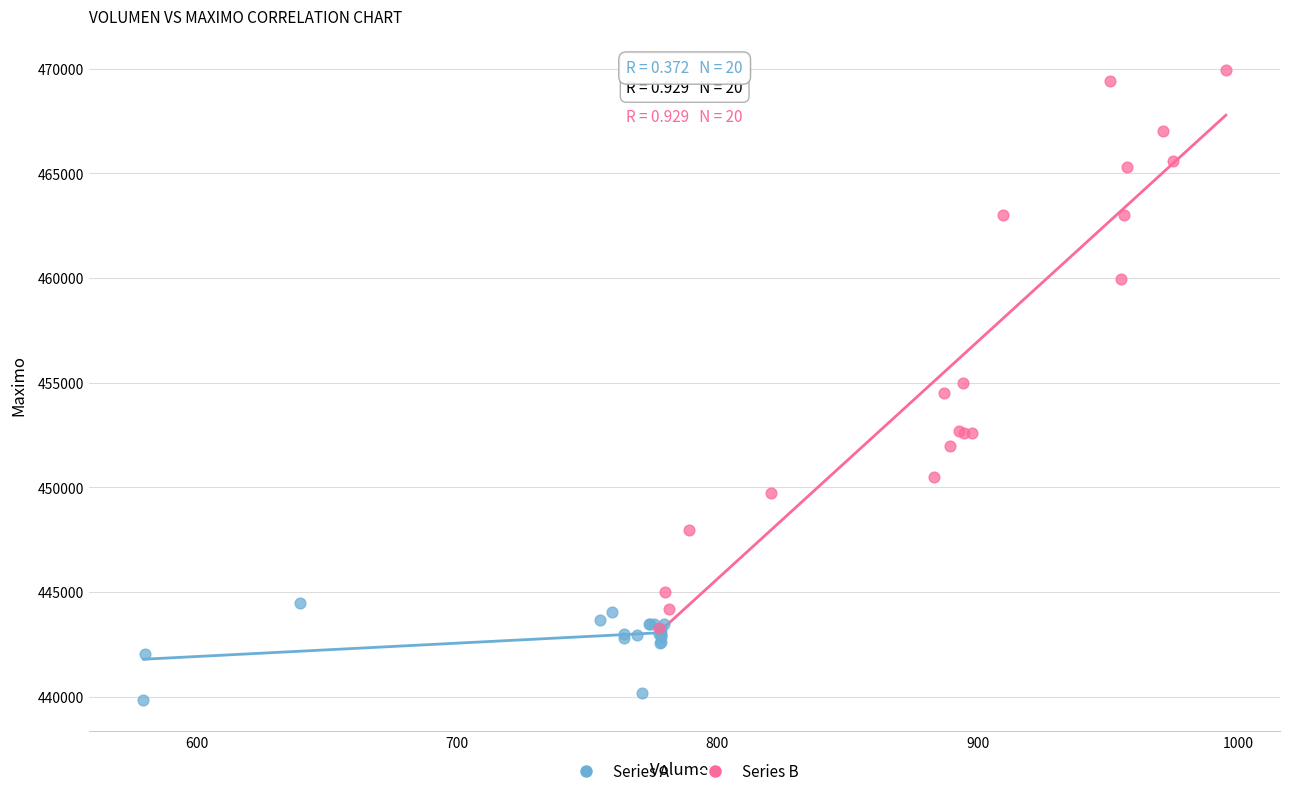

Which series reaches the maximum Y coordinate?

Series B